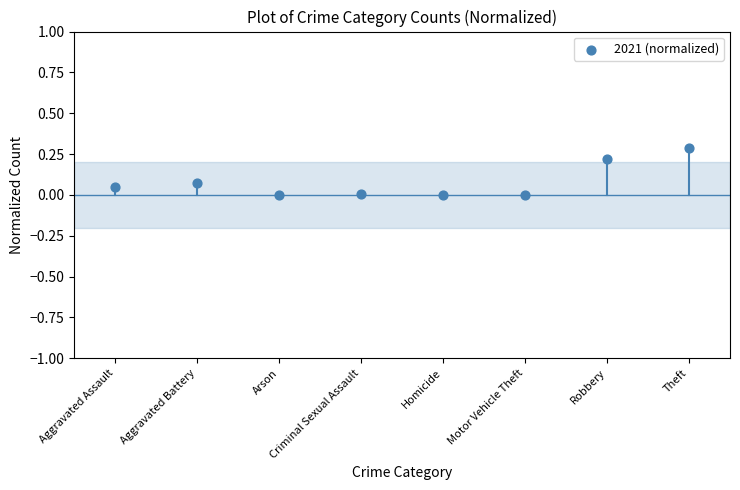

What is the range of Y values (max minus min)?

0.3